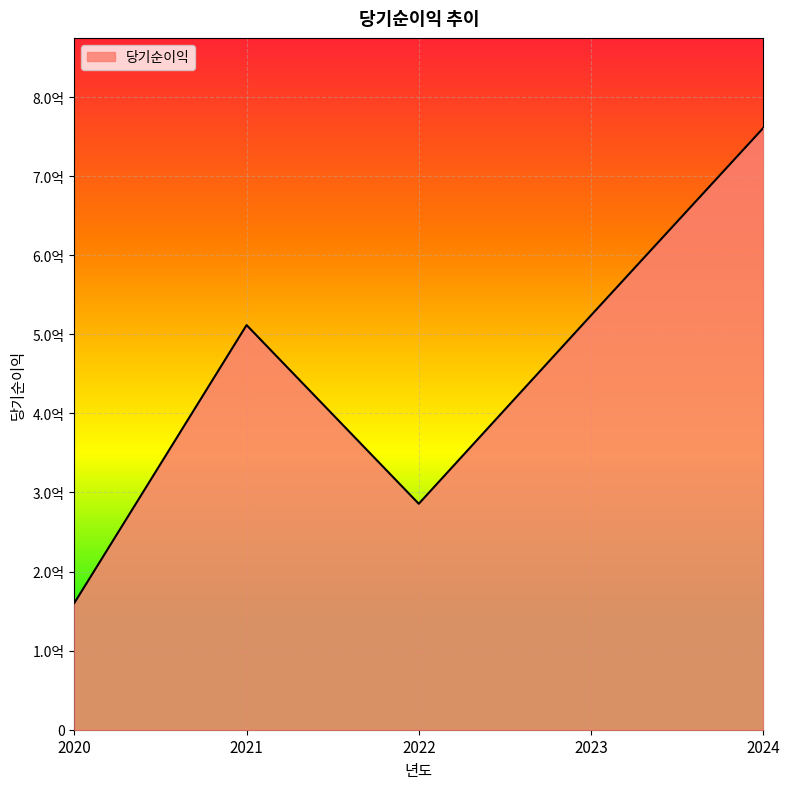

Where is the first local maximum?

2021